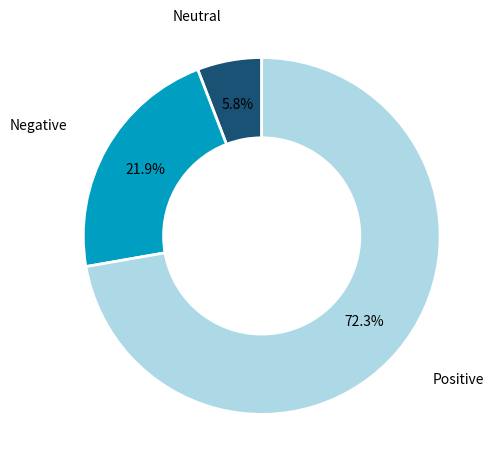

Is there a majority slice in this chart?

Yes